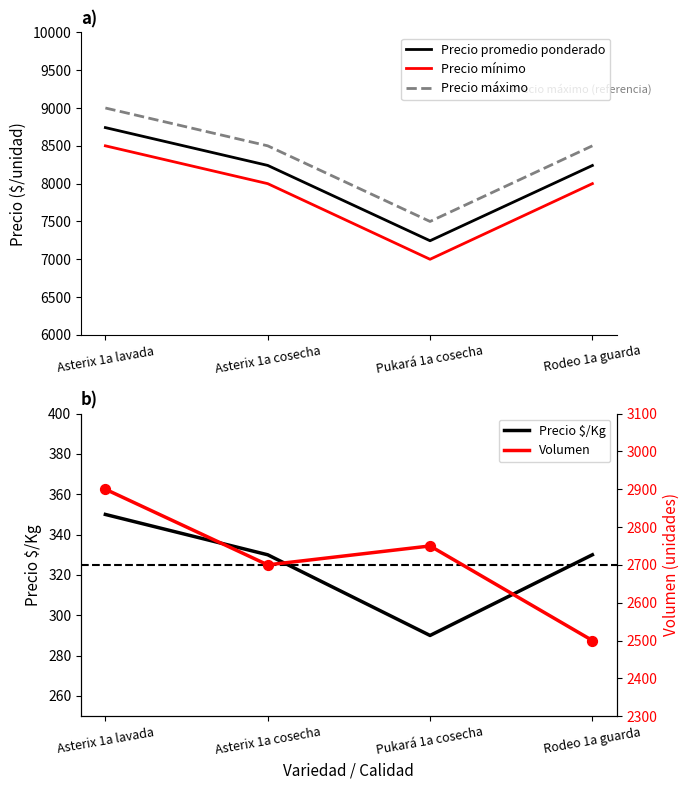

What are all the series names shown in the legend?

Precio promedio ponderado, Precio mínimo, Precio máximo, Precio $/Kg, Volumen